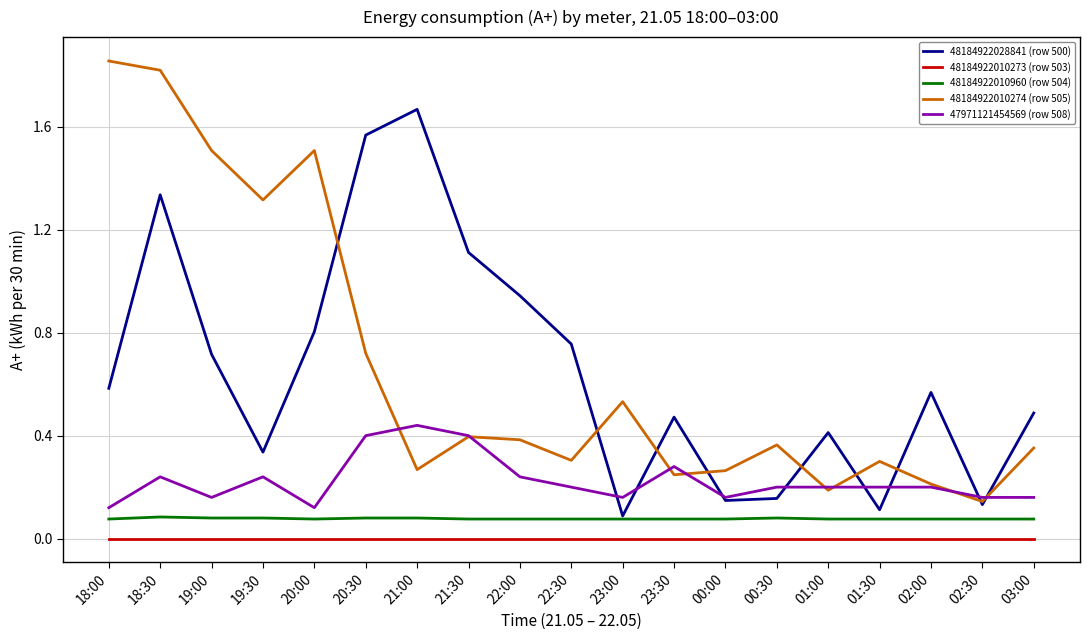

What position from the left is 02:30?

18